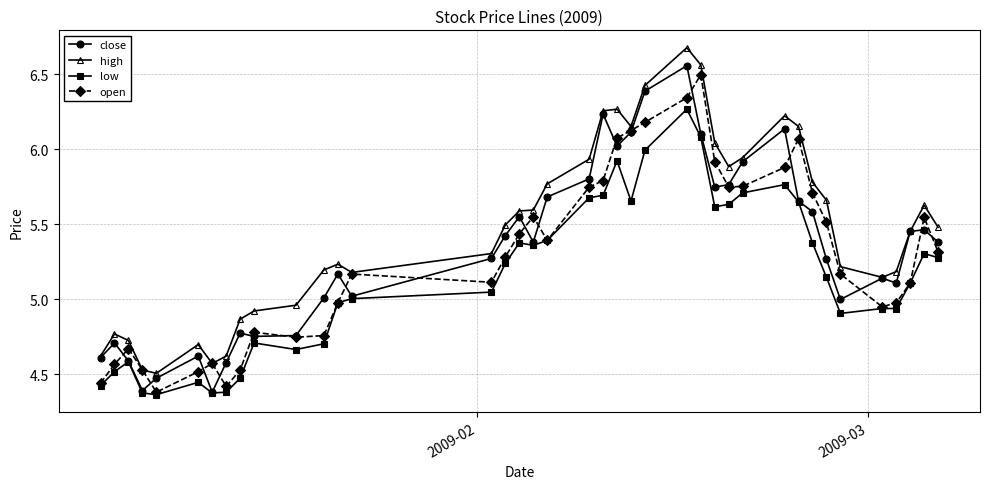

True or false: low has more than 1 interior local peaks.

True